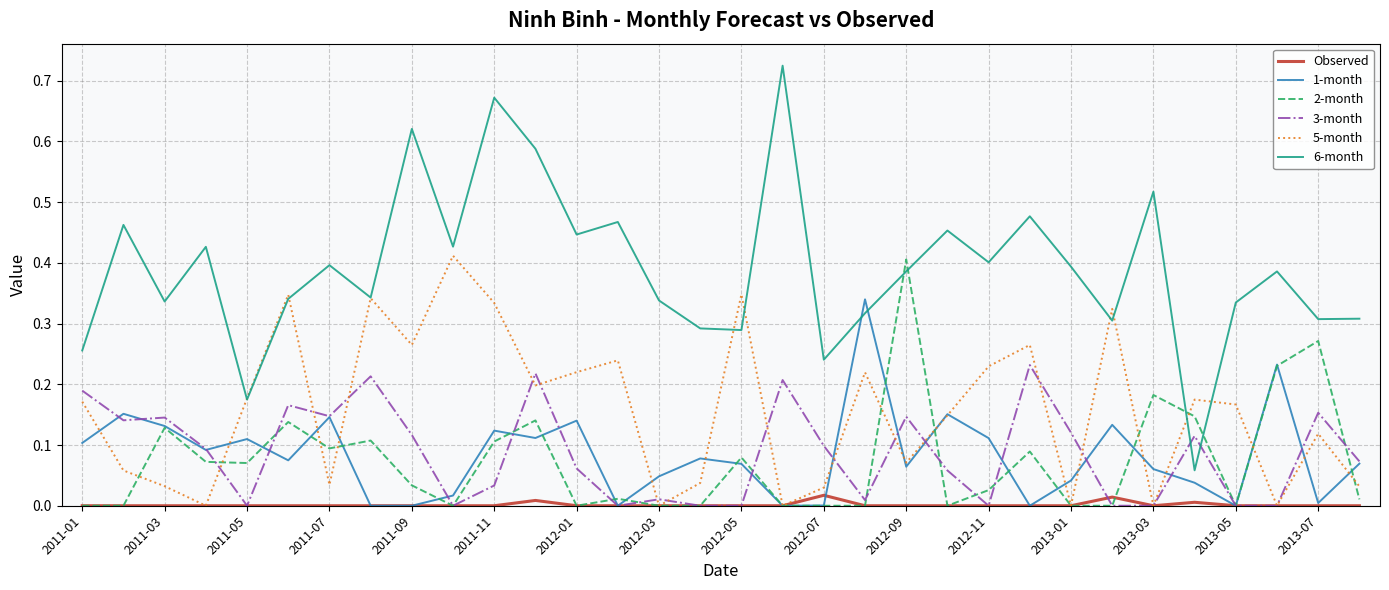

Which series has the largest total across all categories?

6-month